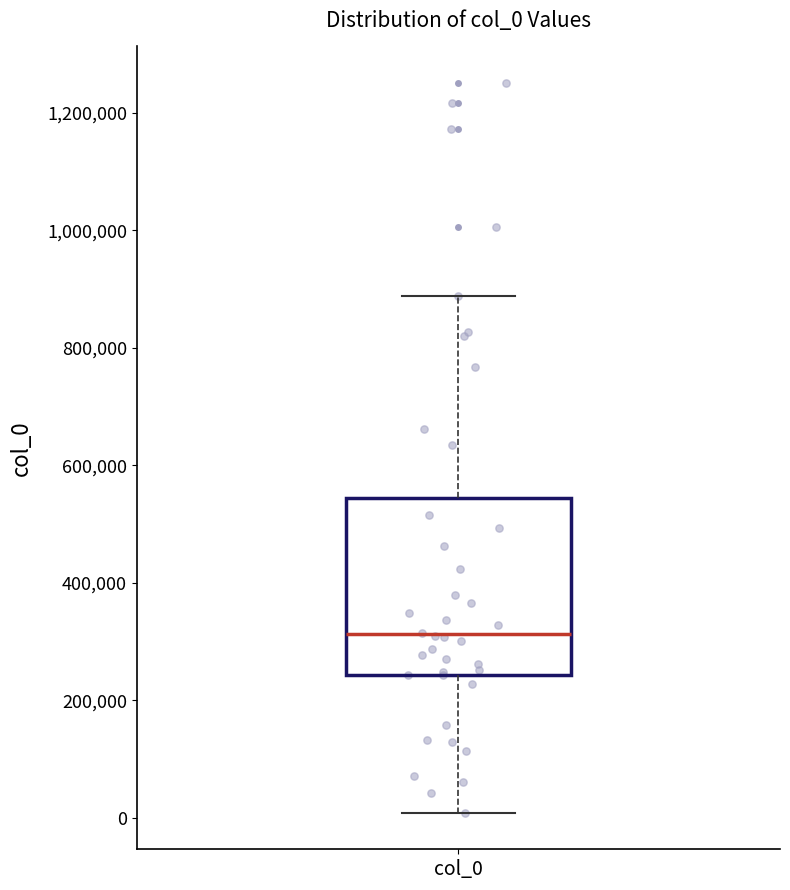

Read this box plot against the y-axis: the position of the median line, the range covered by the box, and the ends of both whiskers. The values are not printed on the chart, so give them approximately, as read against the axis.

median 320000, box 240000 to 540000, whiskers 0 to 880000